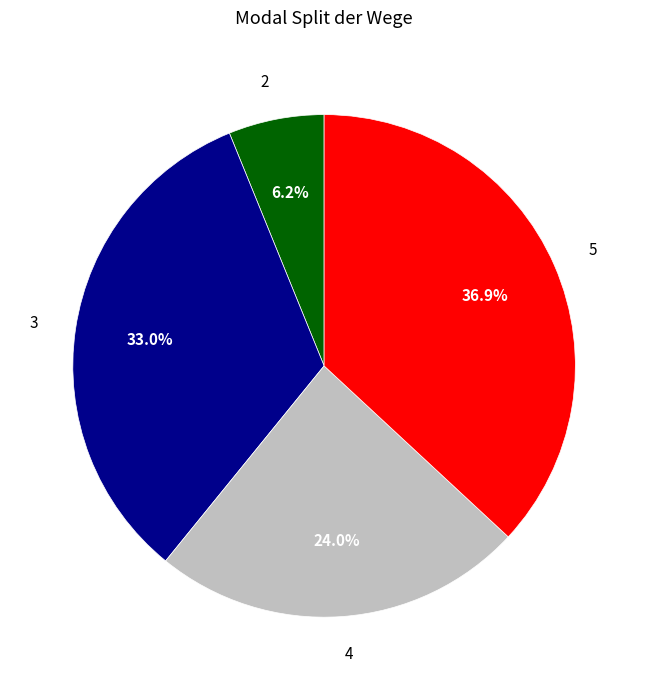

To the nearest percent, what percentage of the pie is 2?

6%